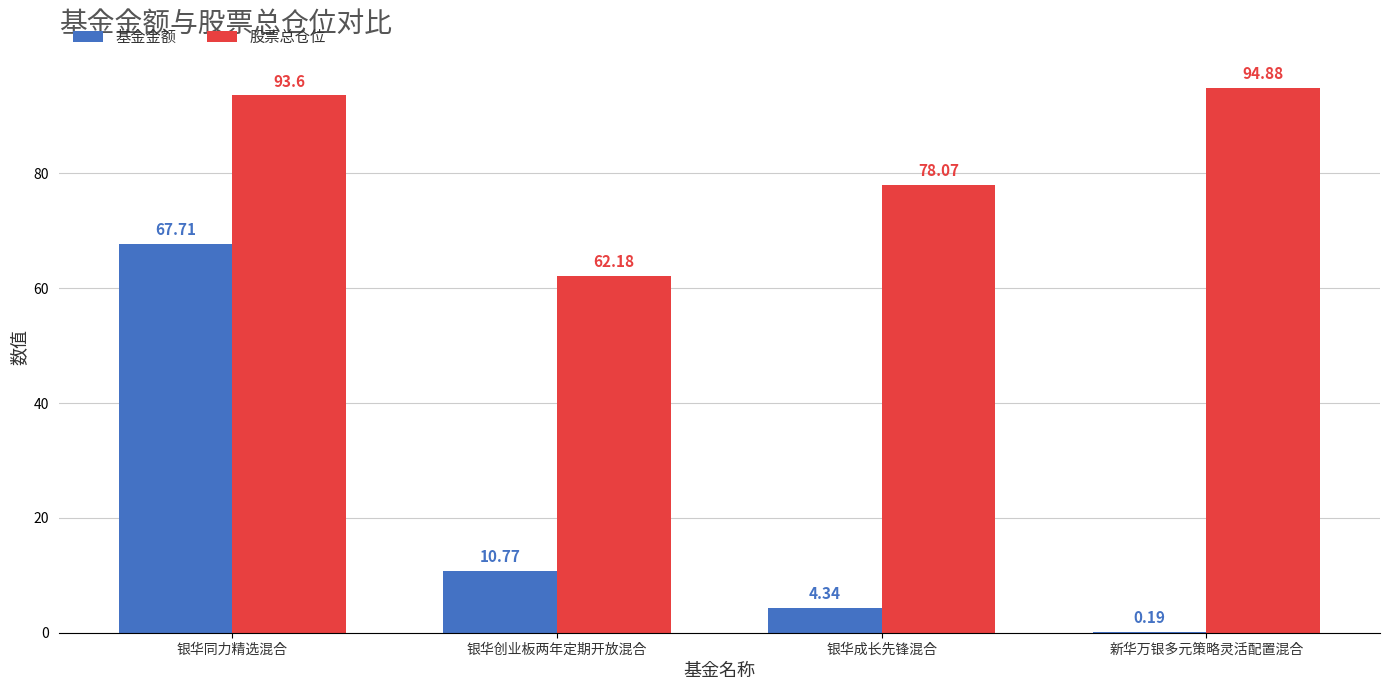

At which label does 基金金额 first exceed 10?

银华同力精选混合